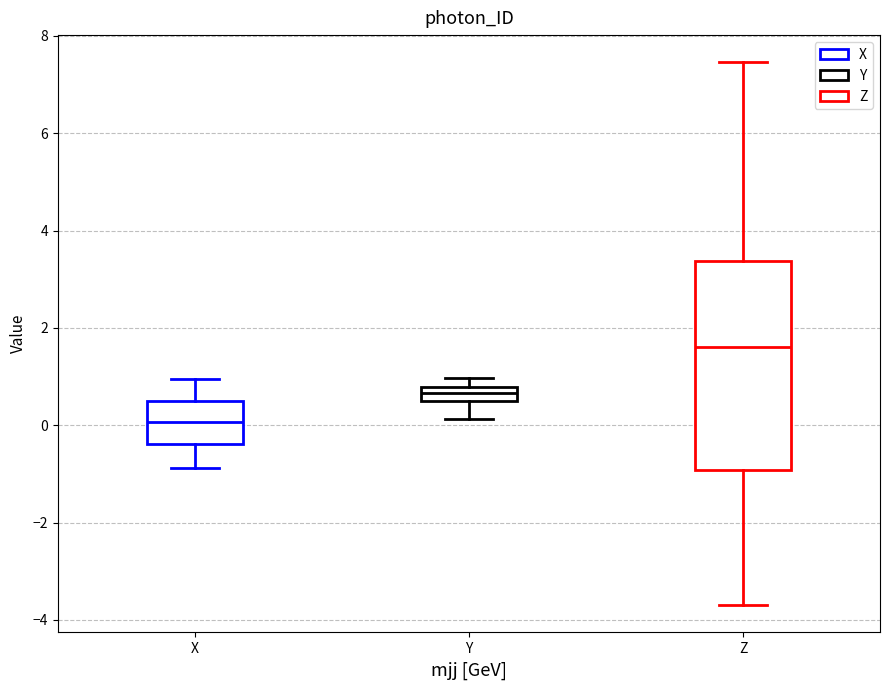

Comparing the boxes themselves (not the whiskers), which one is the tallest?

Z